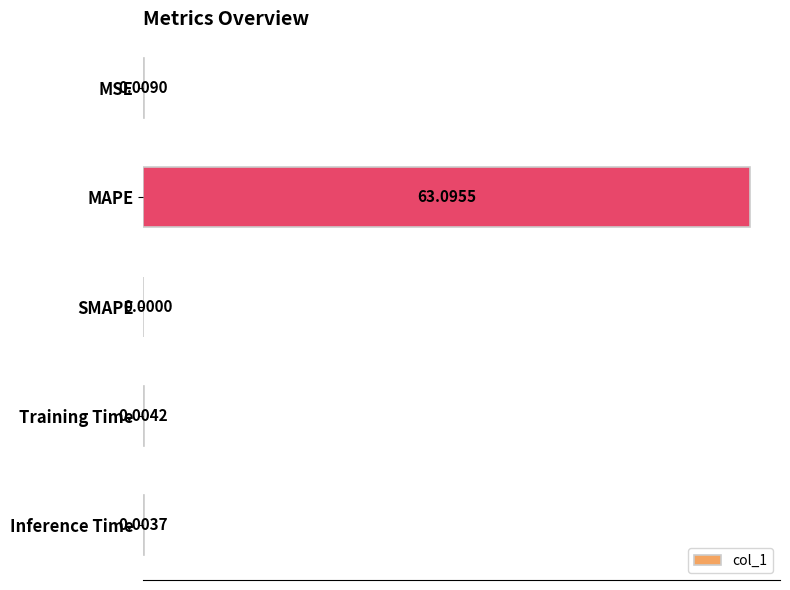

At which label is the value closest to 31?

MSE